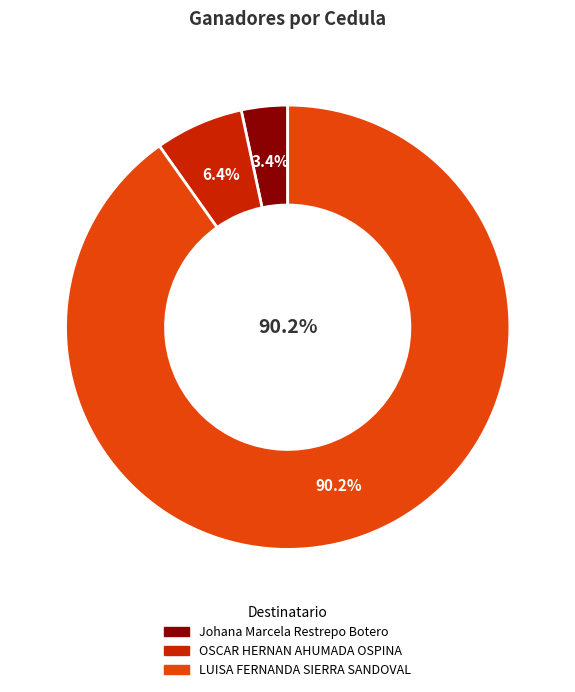

Approximately how many times larger is the value at LUISA FERNANDA SIERRA SANDOVAL compared to Johana Marcela Restrepo Botero?

26.8